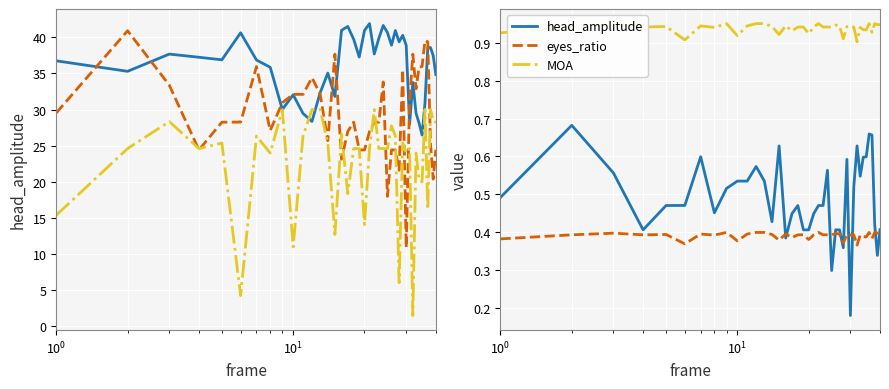

How many interior local peaks does the MOA (scaled) series have?

12